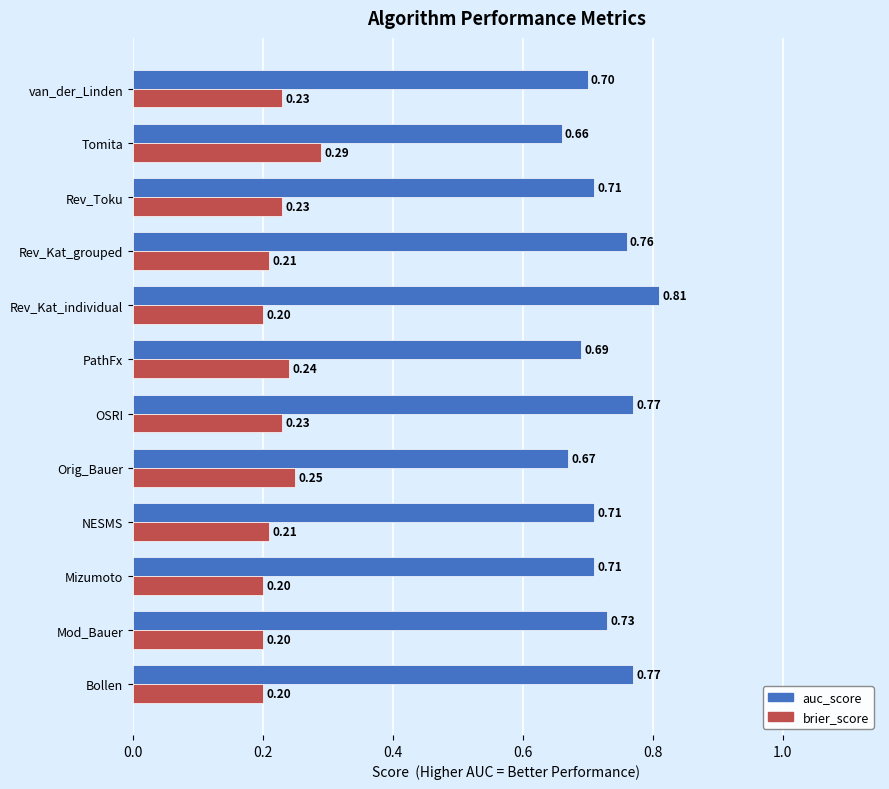

What is the difference between the maximum and minimum values in the brier_score series?

0.1